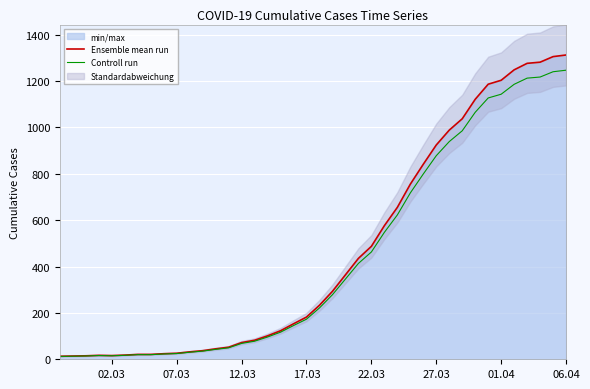

Which category has the lowest value across all series?

02.03